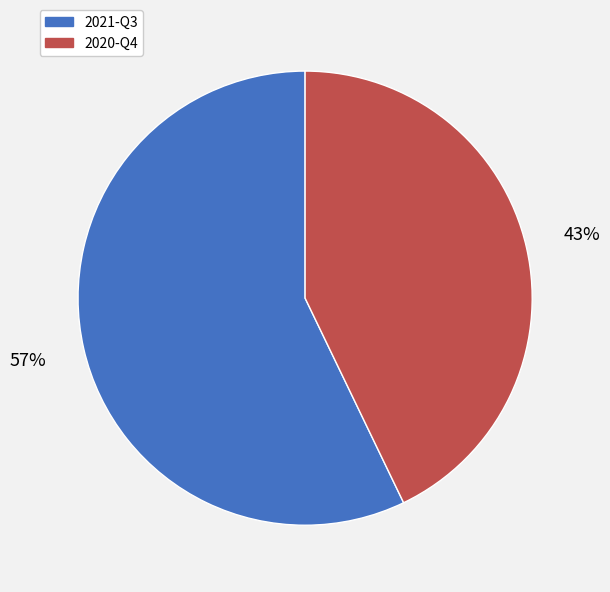

Combined, do 2021-Q3 and 2020-Q4 account for over 50%?

Yes